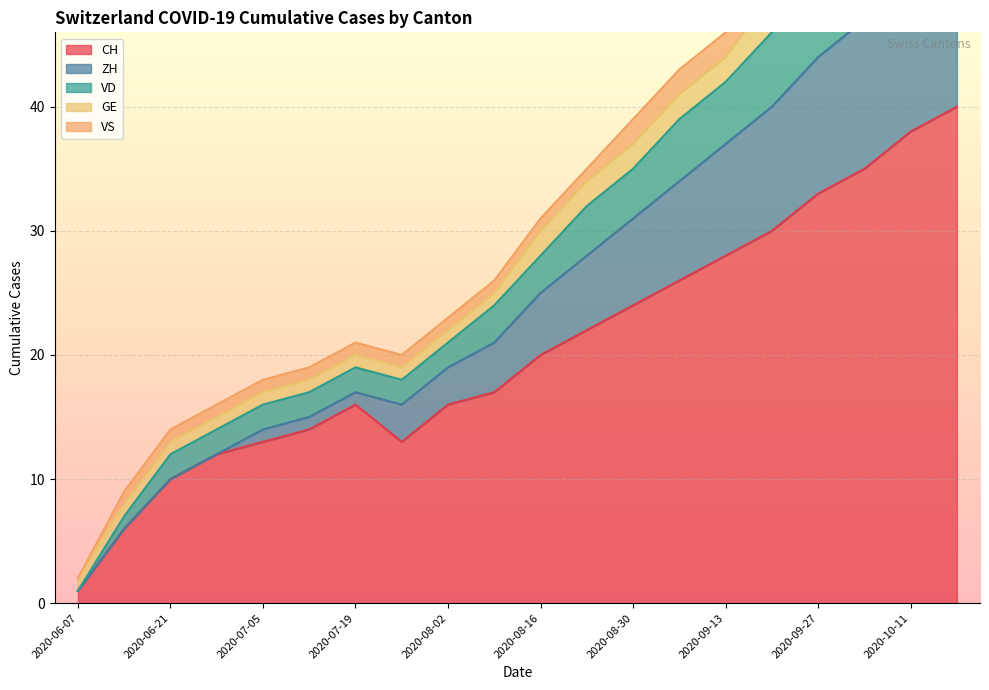

Which has a higher value, 2020-08-02 or 2020-07-26?

2020-08-02